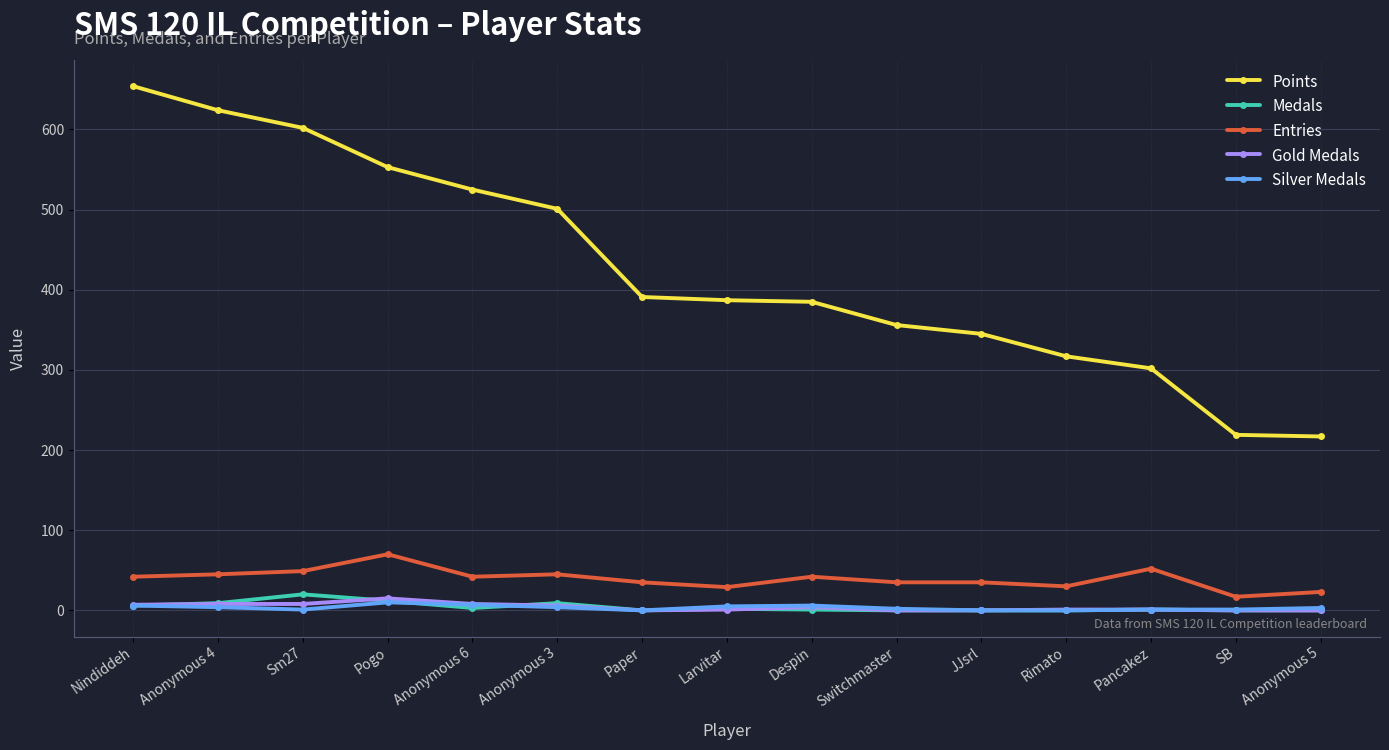

What is the approximate value of Points at Paper?

391